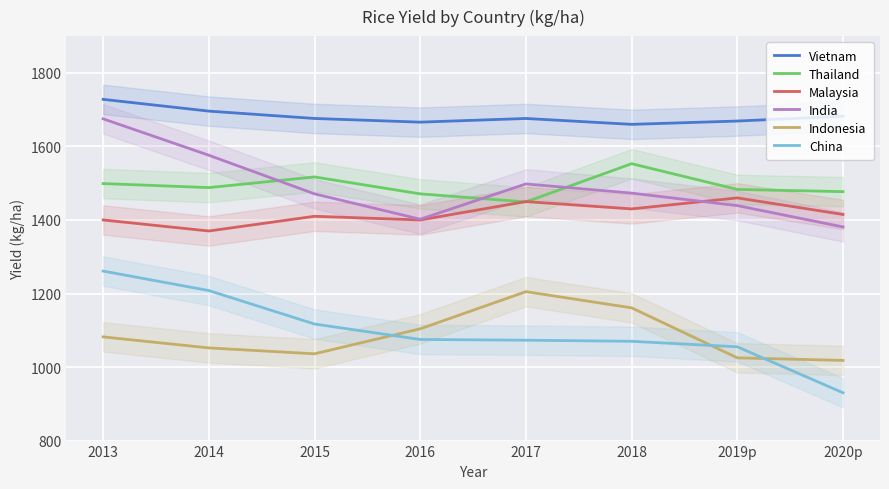

Reading right to left, list all the values displayed in this chart.

Vietnam: 2020p=1682	2019p=1669	2018=1660	2017=1676	2016=1666	2015=1676	2014=1696	2013=1728
Thailand: 2020p=1477	2019p=1483	2018=1553	2017=1449	2016=1471	2015=1517	2014=1488	2013=1499
Malaysia: 2020p=1415	2019p=1460	2018=1430	2017=1450	2016=1400	2015=1410	2014=1370	2013=1400
India: 2020p=1381	2019p=1439	2018=1473	2017=1498	2016=1402	2015=1471	2014=1576	2013=1675
Indonesia: 2020p=1018	2019p=1025	2018=1161	2017=1205	2016=1104	2015=1036	2014=1052	2013=1082
China: 2020p=930	2019p=1055	2018=1070	2017=1073	2016=1075	2015=1117	2014=1208	2013=1261